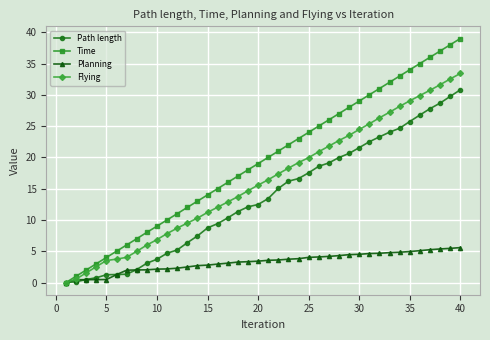

What is the value of the Flying point at the 12th from the left?

8.7